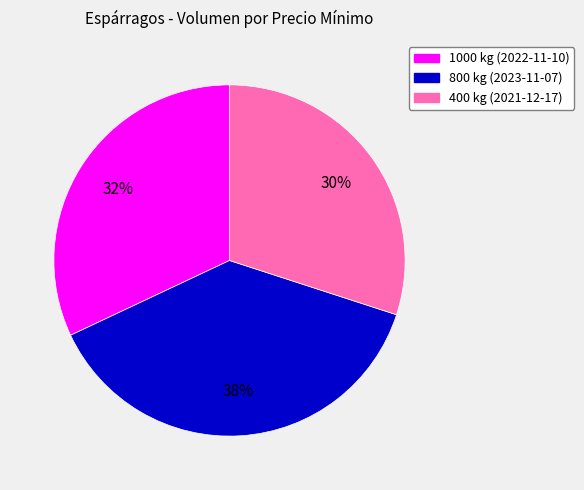

To the nearest percent, what is the difference between the 800 kg (2023-11-07) and 1000 kg (2022-11-10) slice percentages?

6%